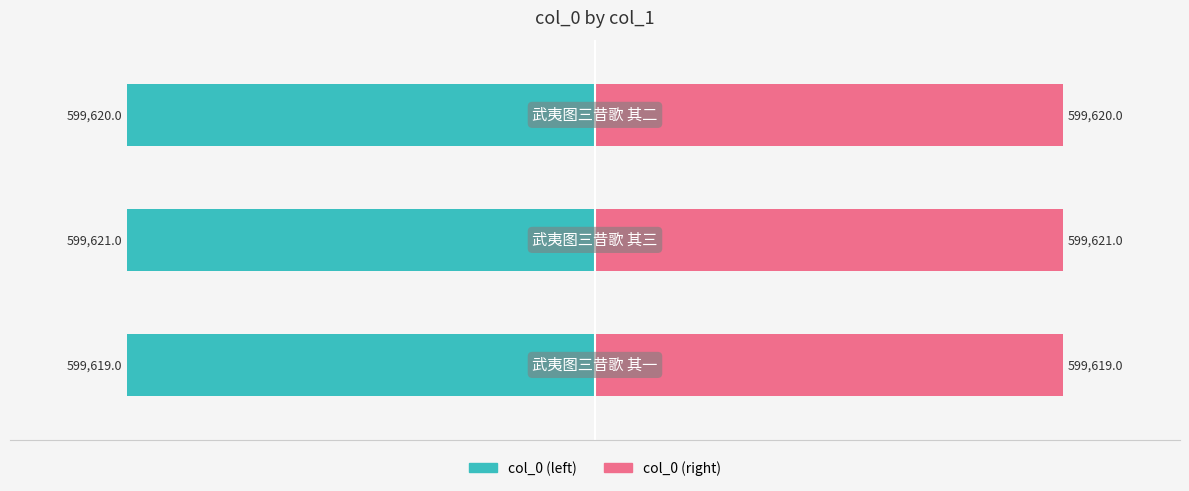

Rank the series by their average value, from highest to lowest.

col_0 (right), col_0 (left)